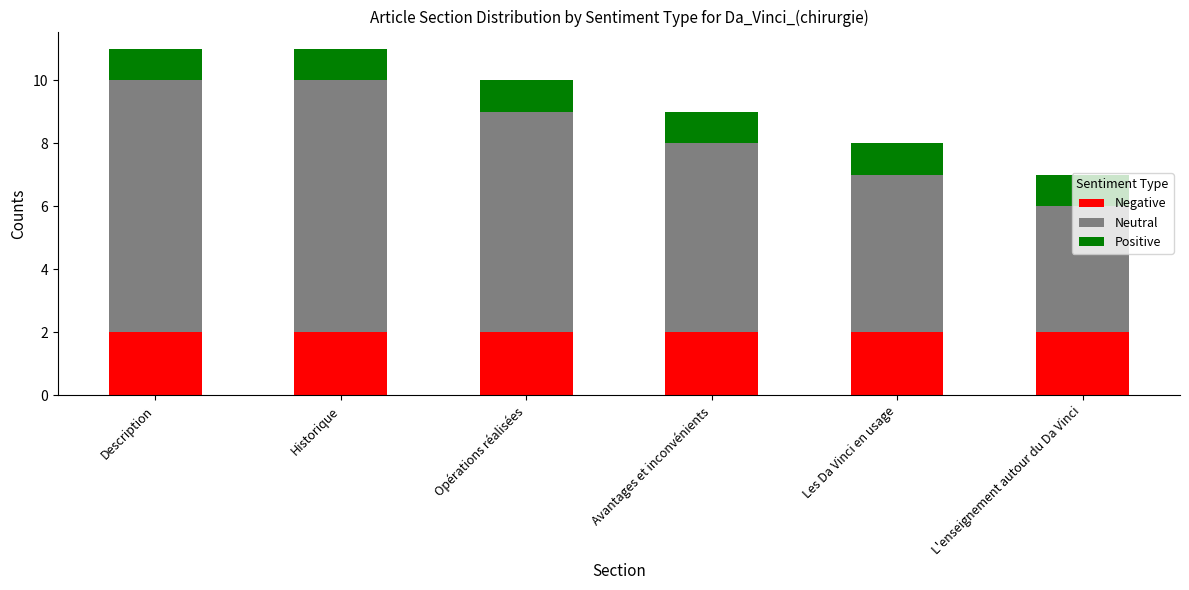

What is the sum of all Negative values?

12